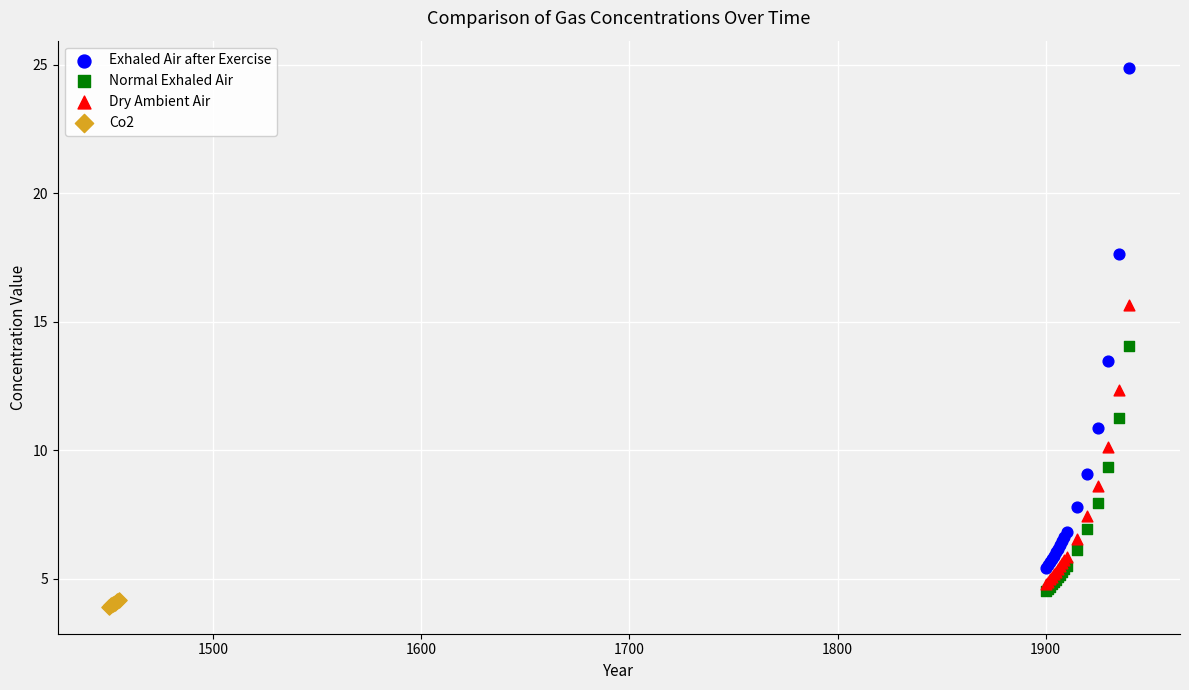

Which series contains the highest Y value?

Exhaled Air after Exercise